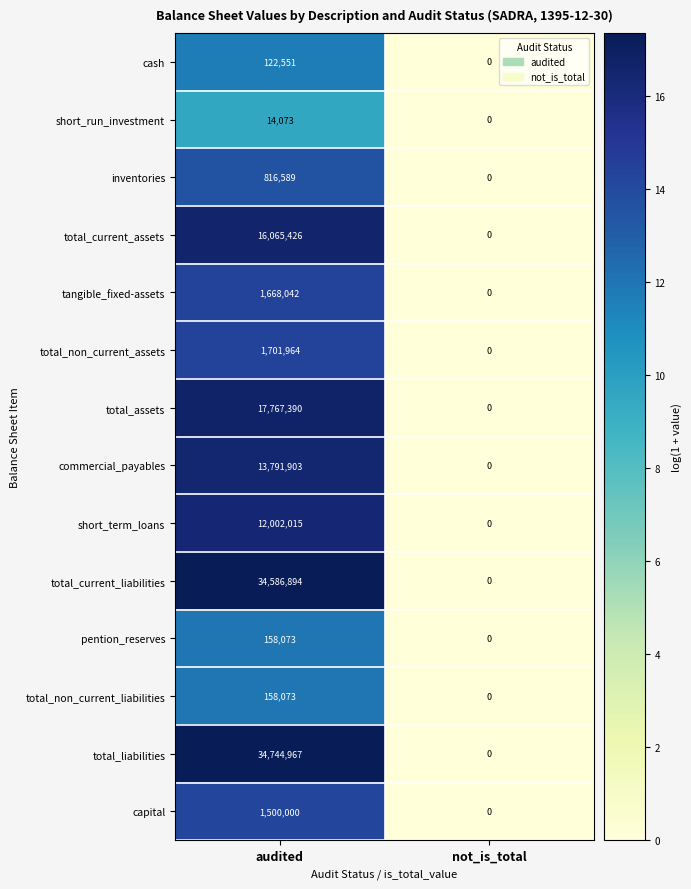

How many categories are shown in the chart?

2